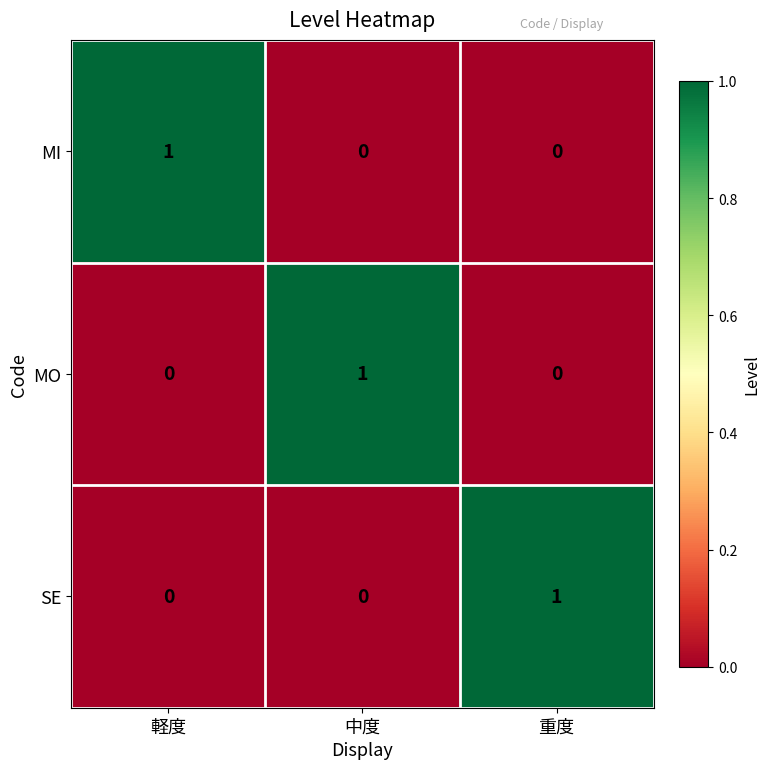

How many MO values are between 0 and 1?

3